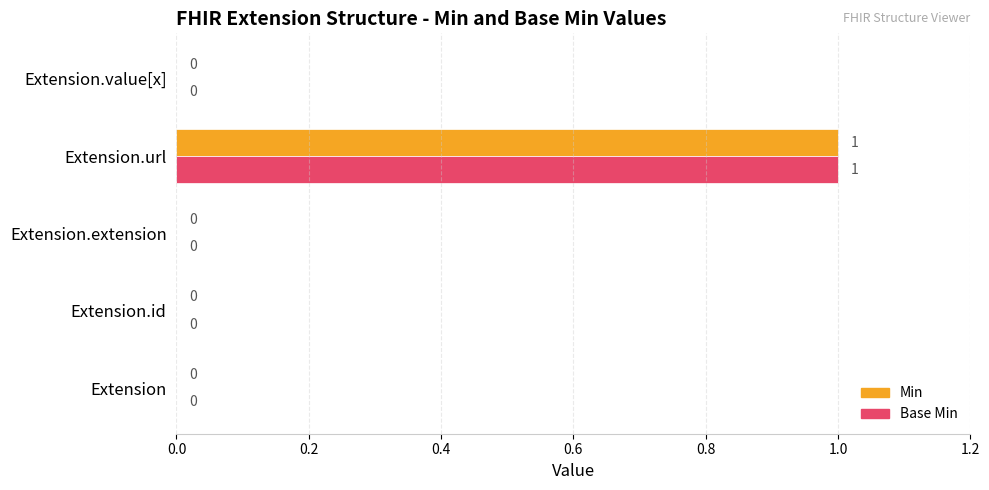

True or false: Base Min has a value of 1 at Extension.extension.

False